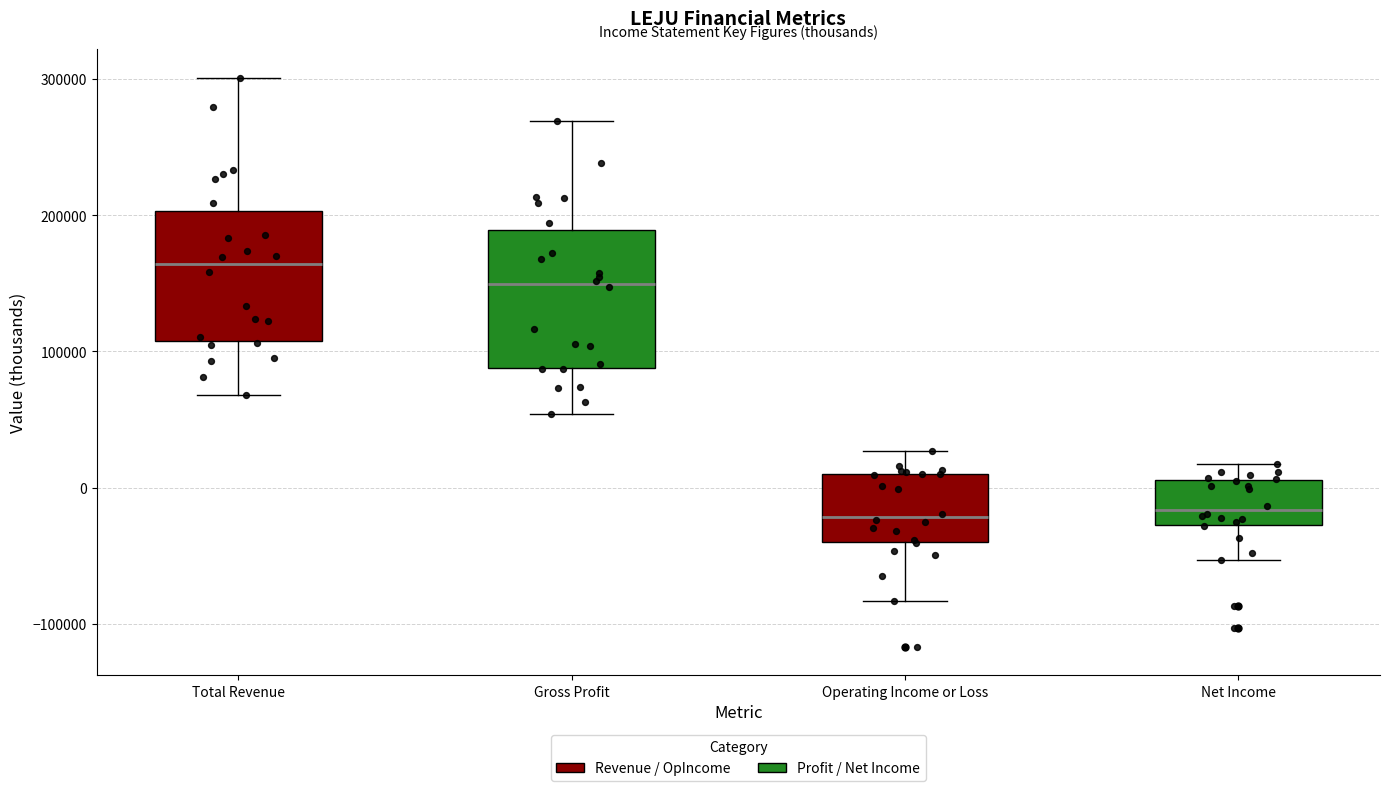

Where does the lower whisker of the box for Total Revenue end on the y-axis? The values are not printed on the chart, so give them approximately, as read against the axis.

70000